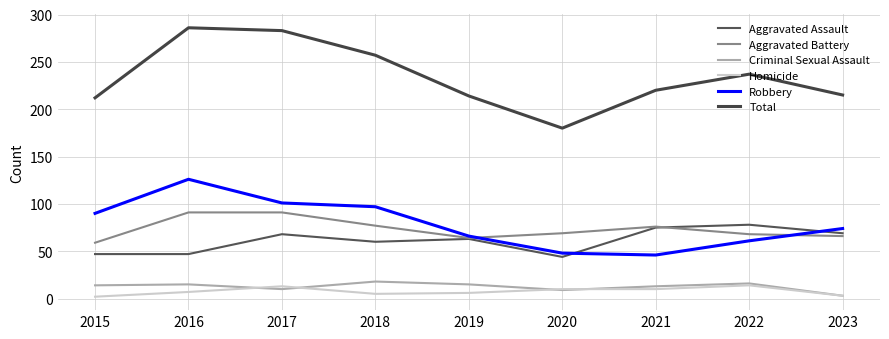

Which label corresponds to the smallest value in the chart?

2015